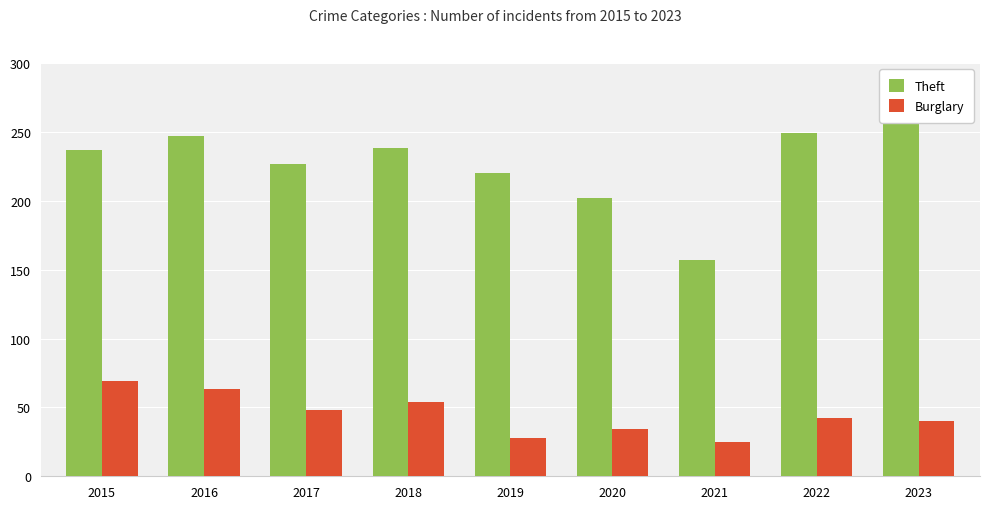

Rank the categories by Burglary value from highest to lowest.

2015, 2016, 2018, 2017, 2022, 2023, 2020, 2019, 2021